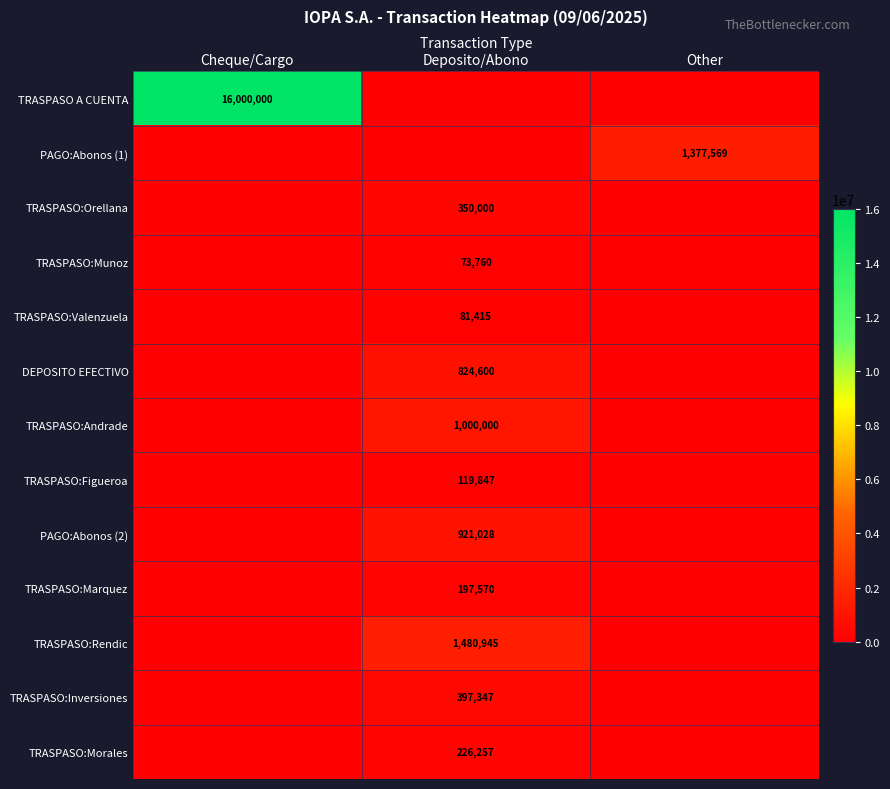

The TRASPASO A CUENTA series shows 16000000 at Cheque/Cargo. True or false?

True